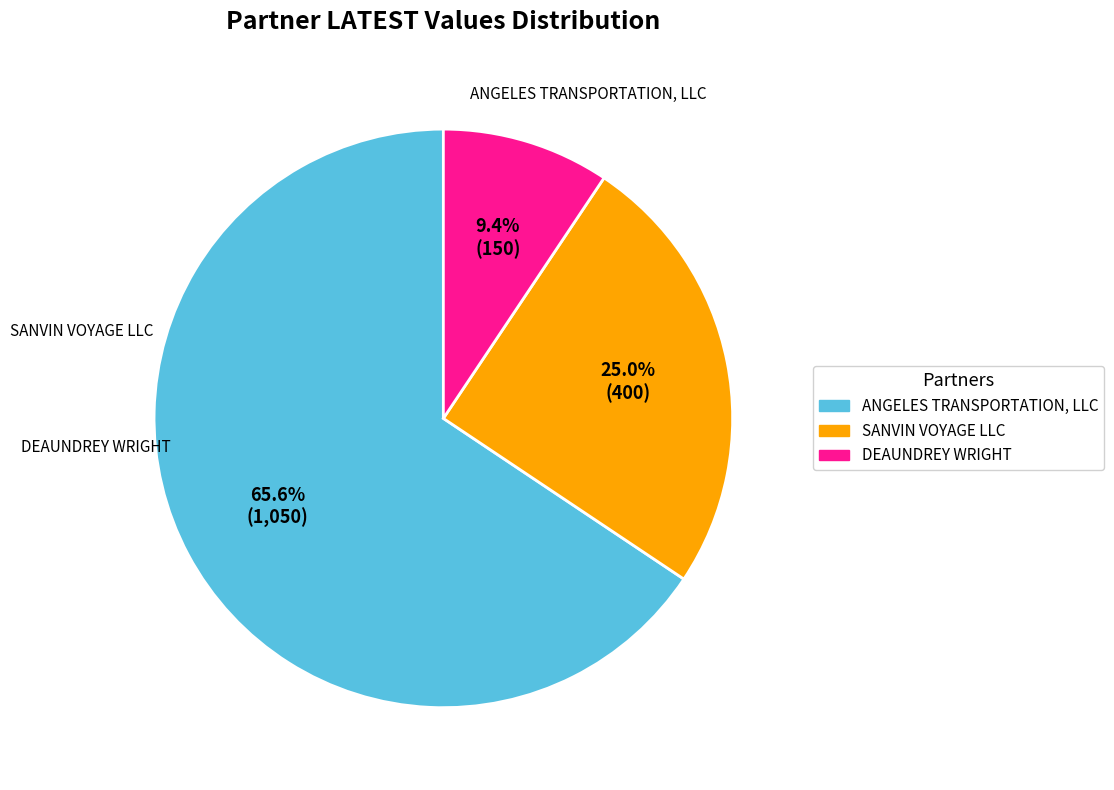

How many segments does this pie chart have?

3